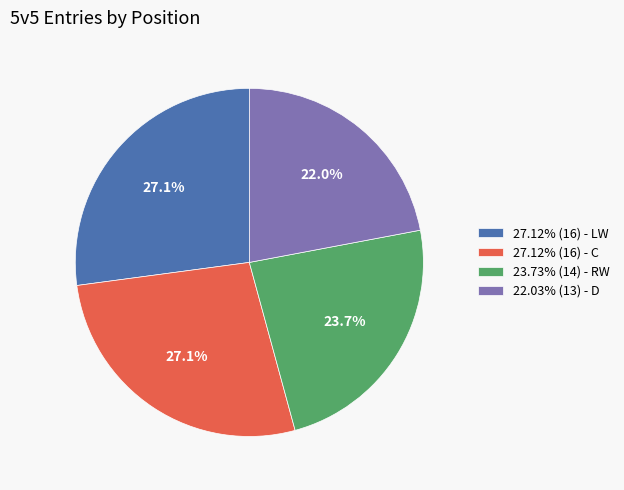

Does 27.12% (16) - C represent more than half of the total?

No